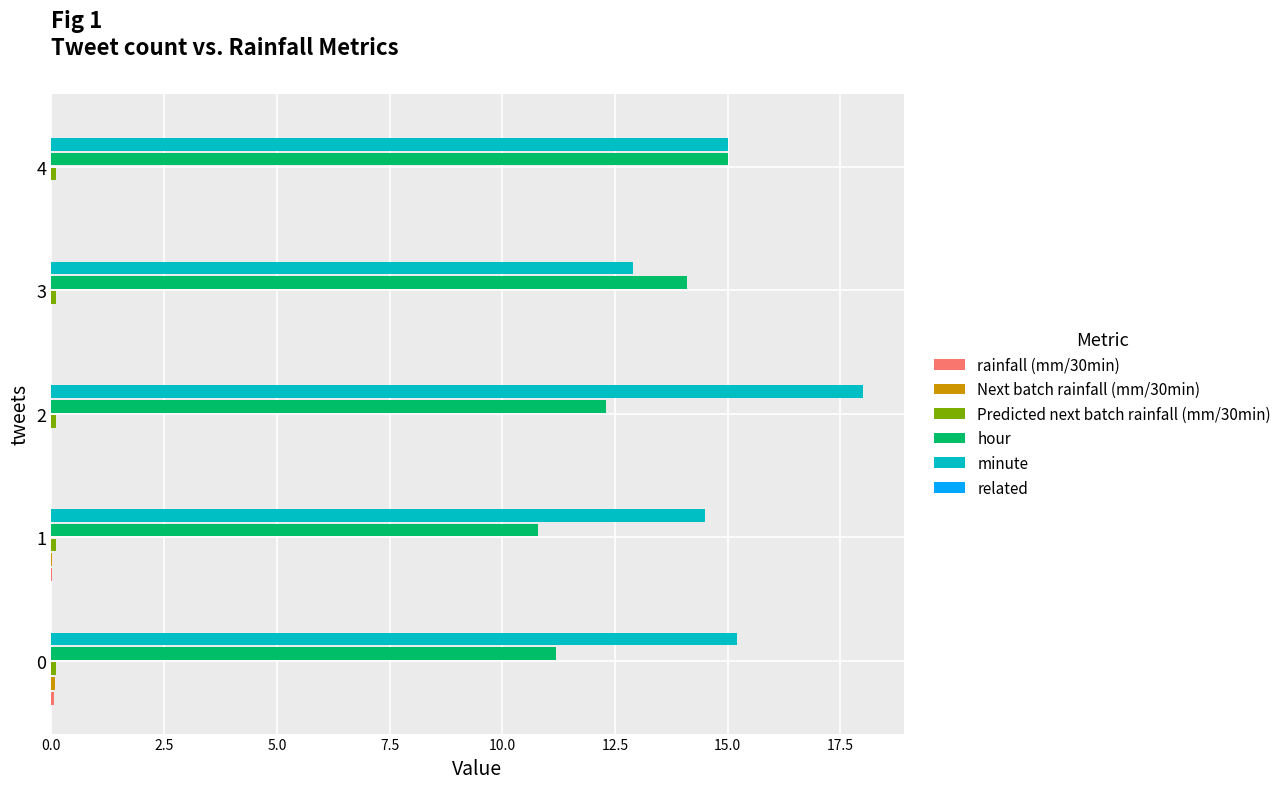

Between 1 and 3, which series saw the biggest shift?

hour